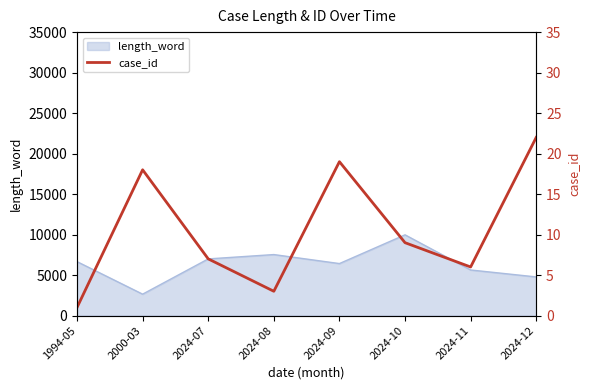

How many interior local valleys (lower than both neighbors) does the data have?

2